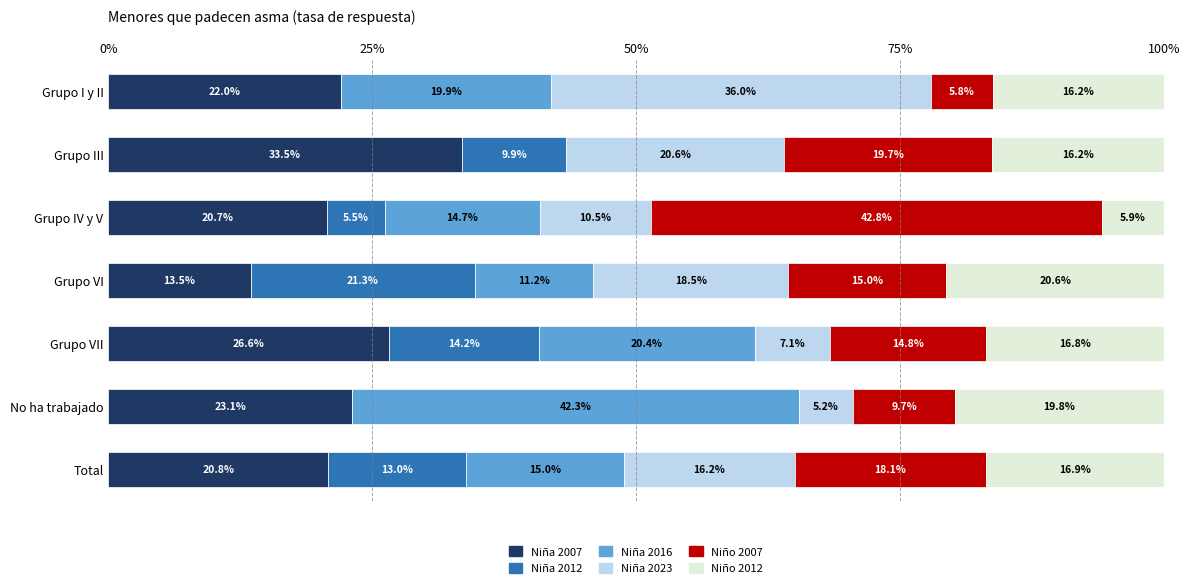

What are all the series names shown in the legend?

Niña 2007, Niña 2012, Niña 2016, Niña 2023, Niño 2007, Niño 2012